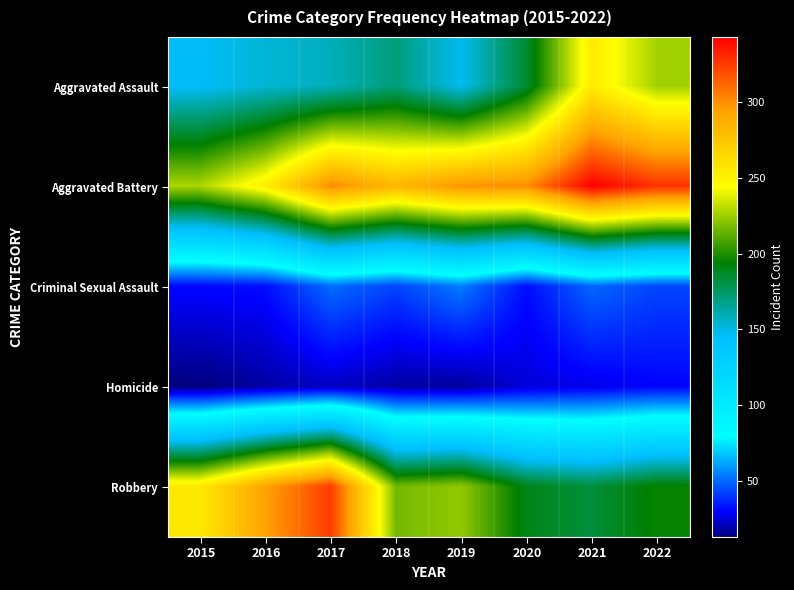

What is the total value across all series at 2021?

857